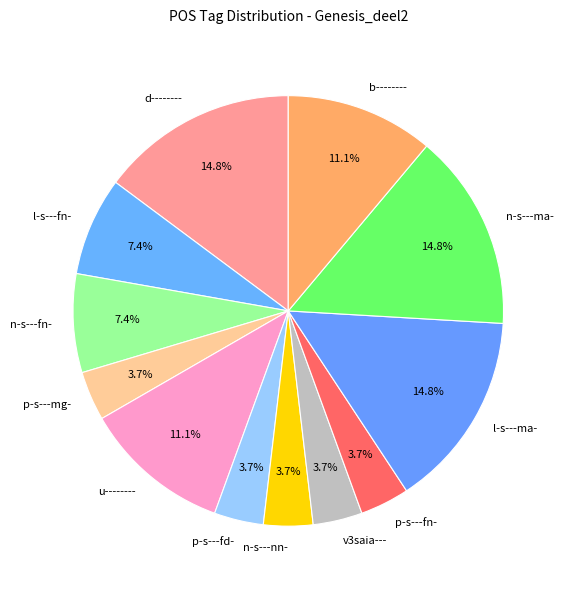

To the nearest percent, what is the average slice percentage?

8%